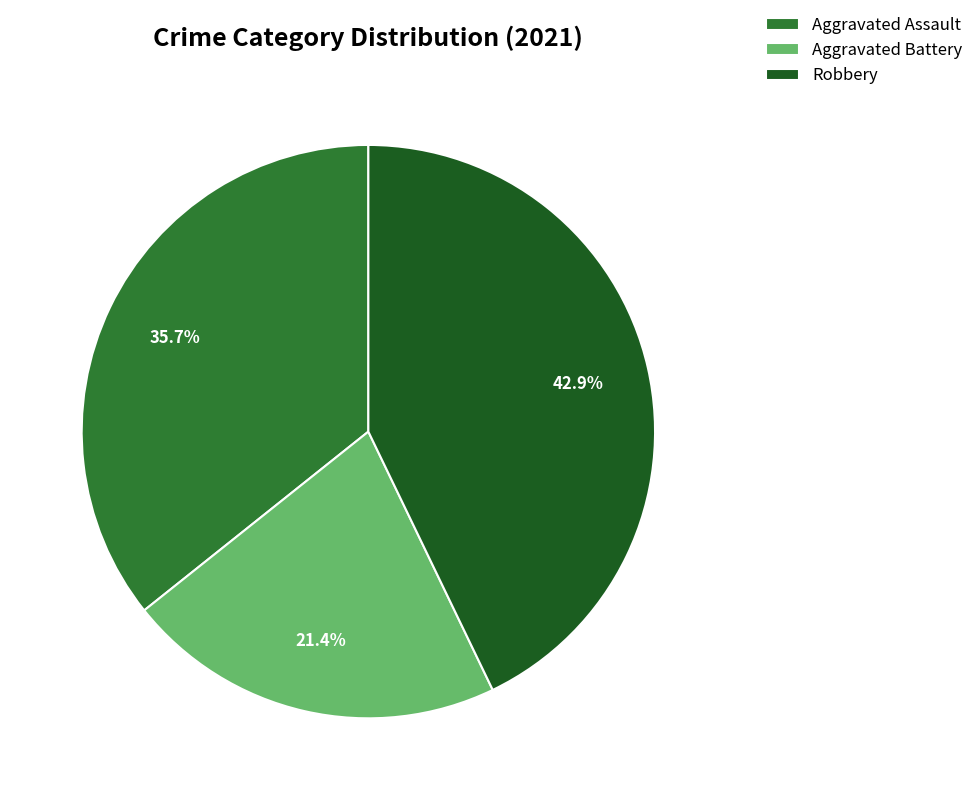

Rank the categories by value from lowest to highest.

Aggravated Battery, Aggravated Assault, Robbery